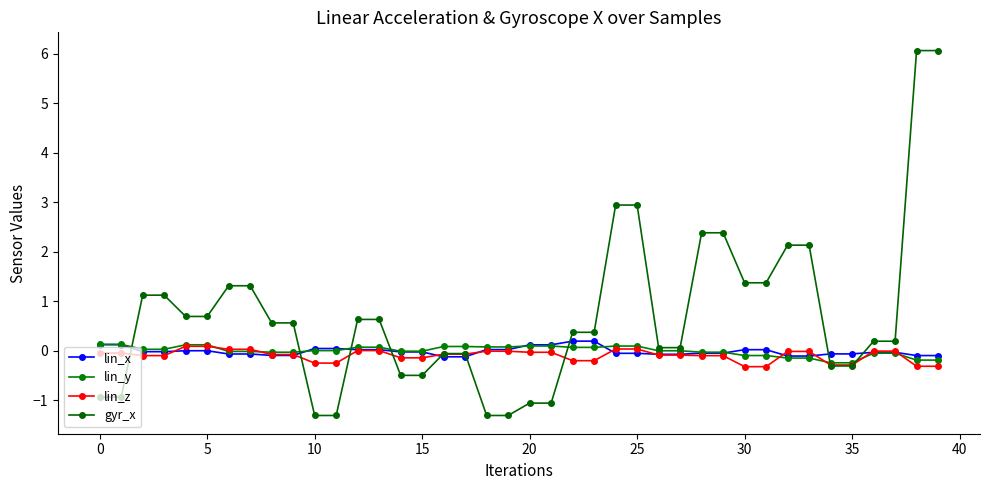

What is the label of the 9th point from the right?

31